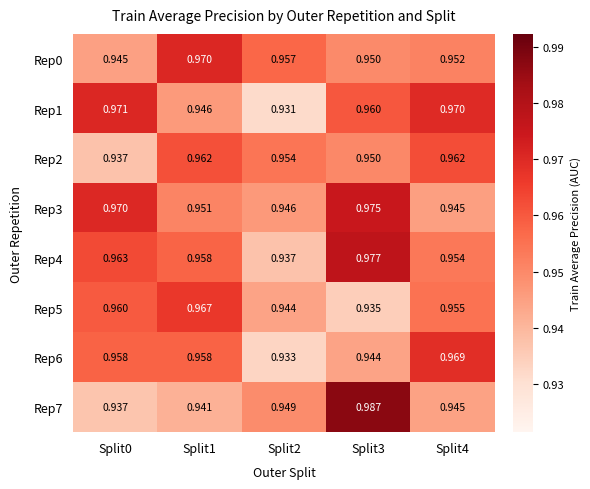

How many data points does each series have?

5